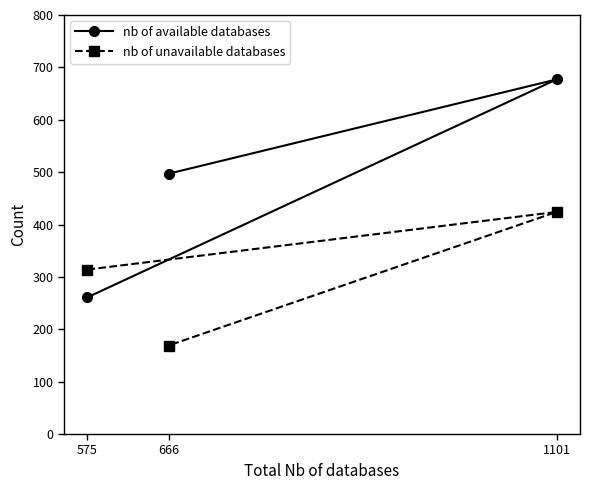

What is the difference between the nb of available databases values at 1101 and 575?

416